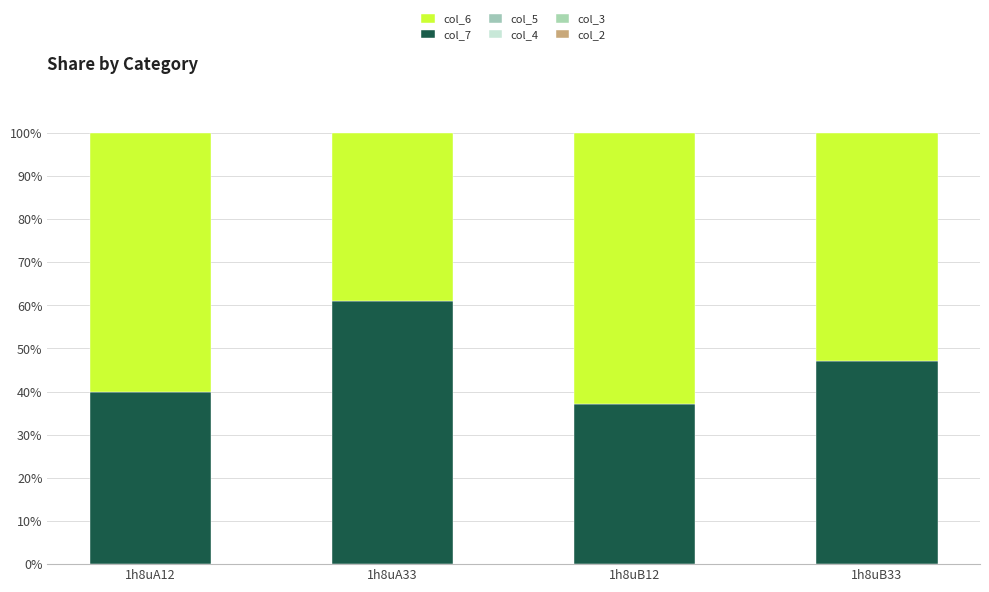

What is the minimum value for col_7?

37.1